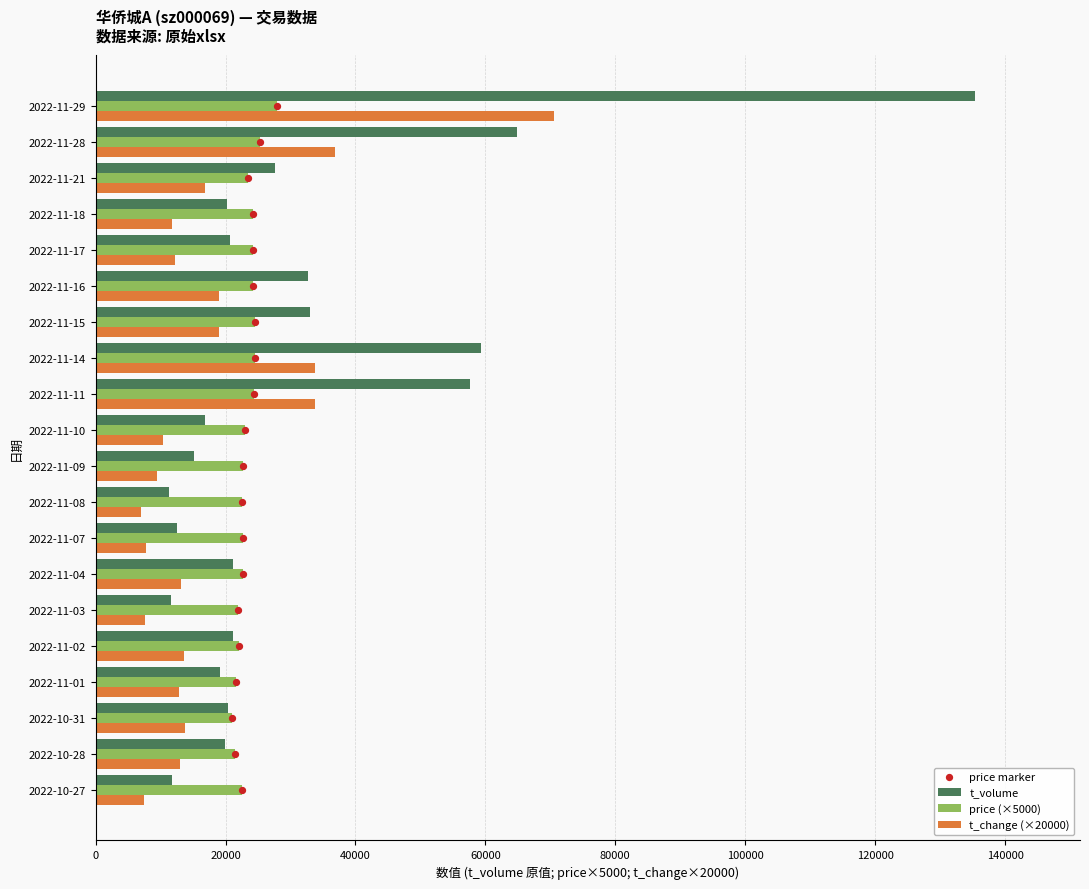

The value of t_change (×20000) at 2022-11-17 is 12200.0. True or false?

True